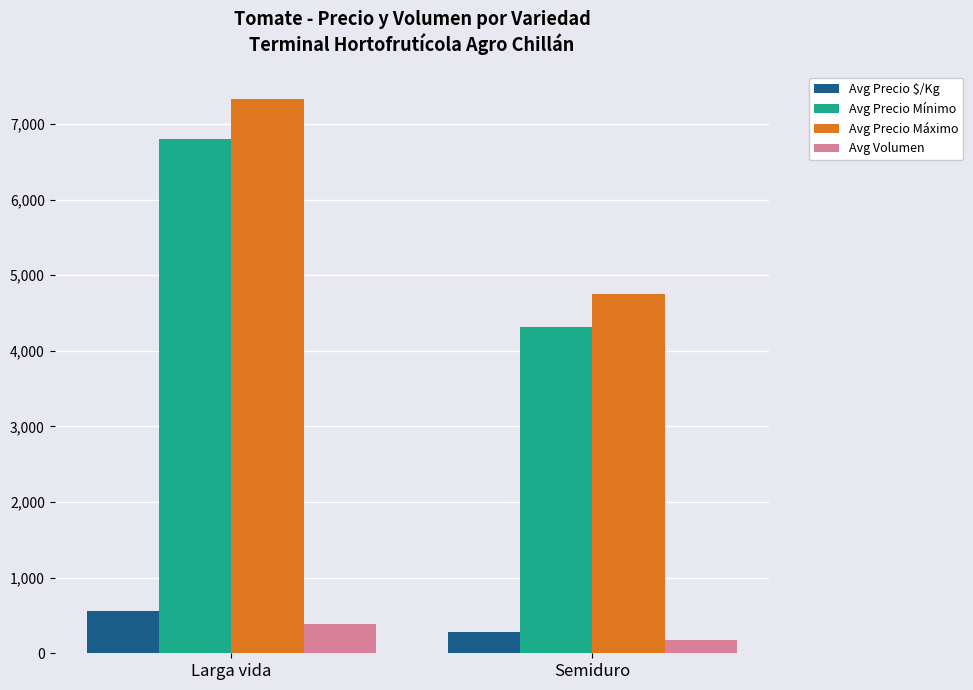

How many Avg Precio $/Kg values are between 276 and 556?

2